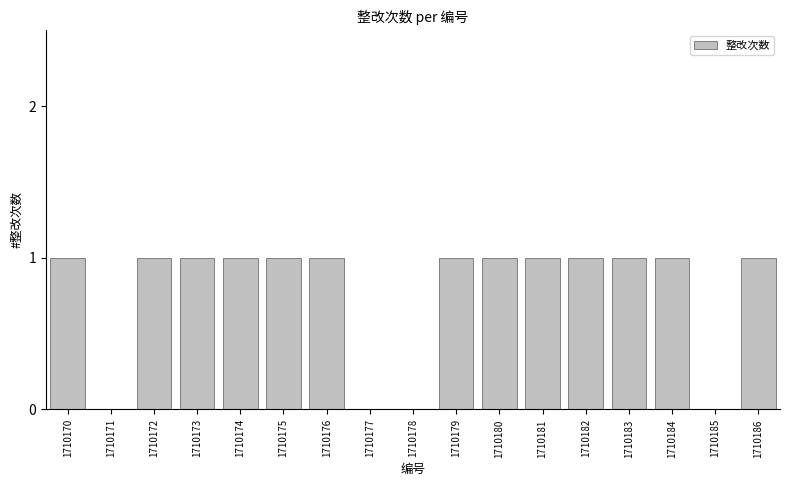

Reading left to right, transcribe all the data shown in this chart.

1710170=1	1710171=0	1710172=1	1710173=1	1710174=1	1710175=1	1710176=1	1710177=0	1710178=0	1710179=1	1710180=1	1710181=1	1710182=1	1710183=1	1710184=1	1710185=0	1710186=1